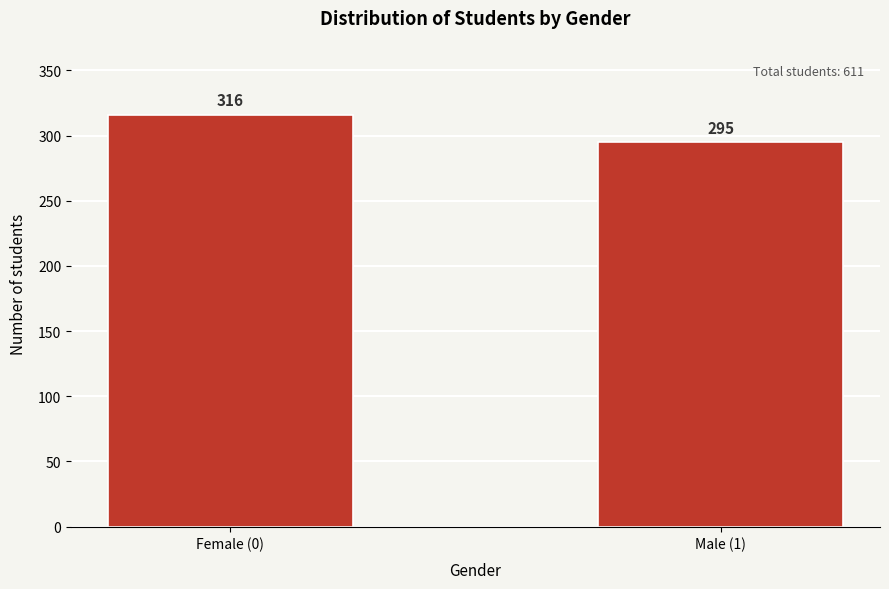

Reading left to right, transcribe all the data shown in this chart.

Female (0)=316	Male (1)=295